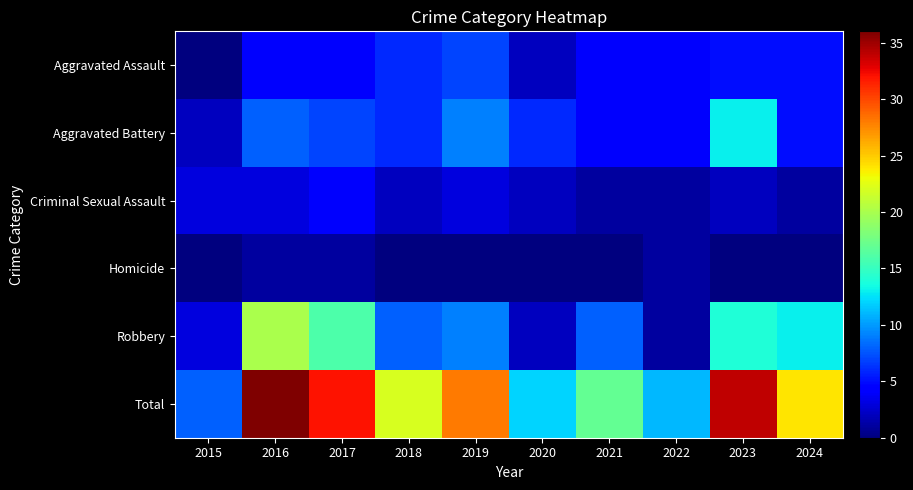

At which category is the sum across all series the highest?

2016